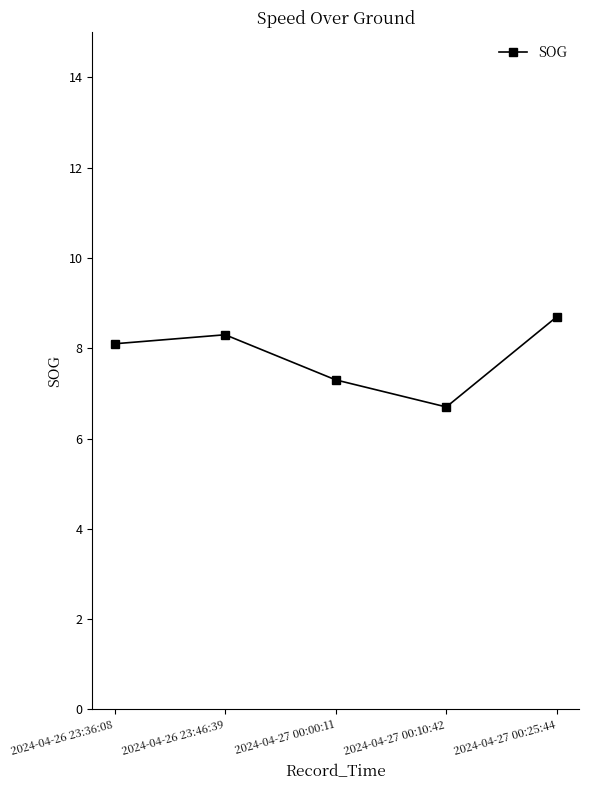

Which has a higher value, 2024-04-26 23:36:08 or 2024-04-27 00:25:44?

2024-04-27 00:25:44